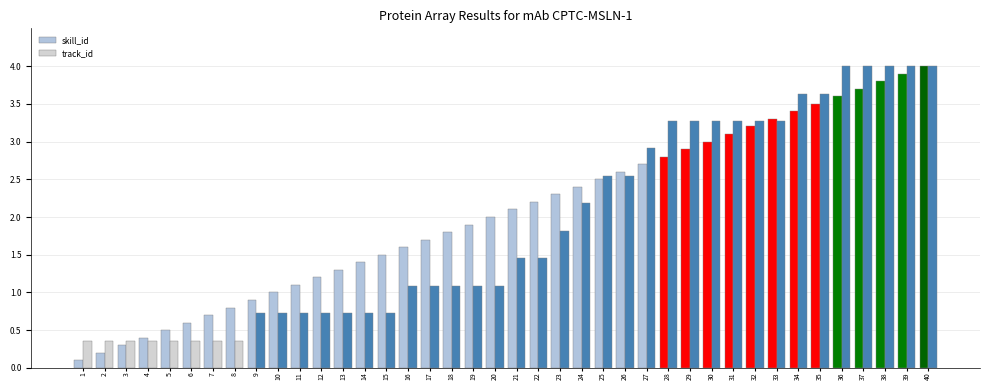

What is the difference between the second highest and minimum values in the skill_id series?

3.8